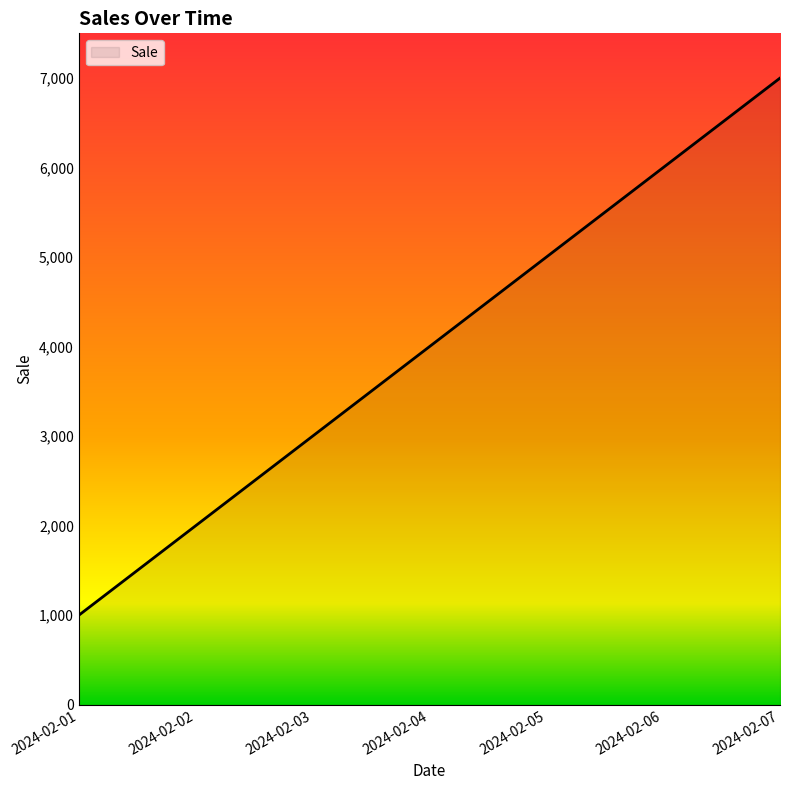

Approximately how many times larger is the value at 2024-02-06 compared to 2024-02-02?

3.0